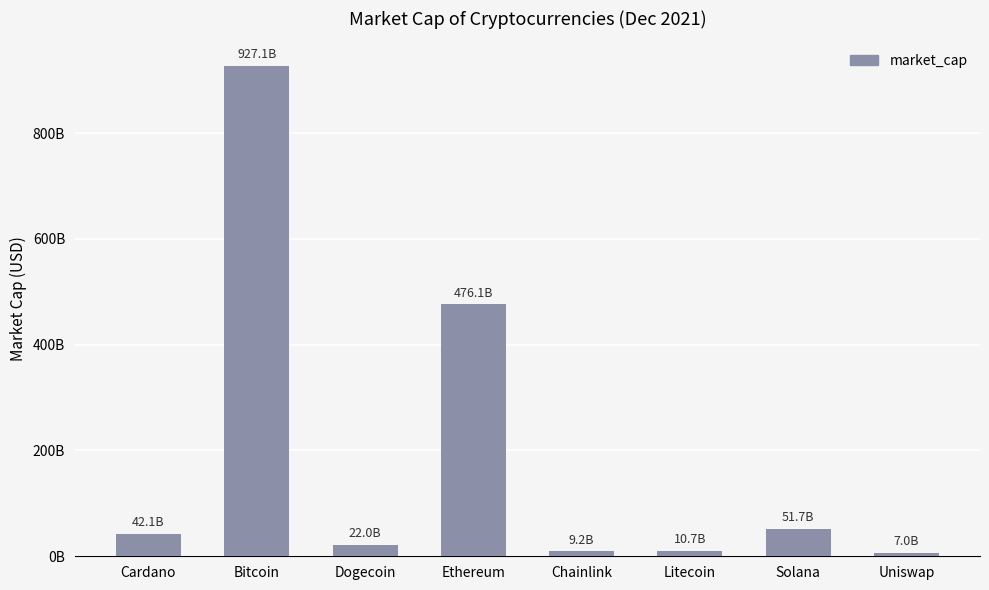

Between Dogecoin and Ethereum, which is larger?

Ethereum